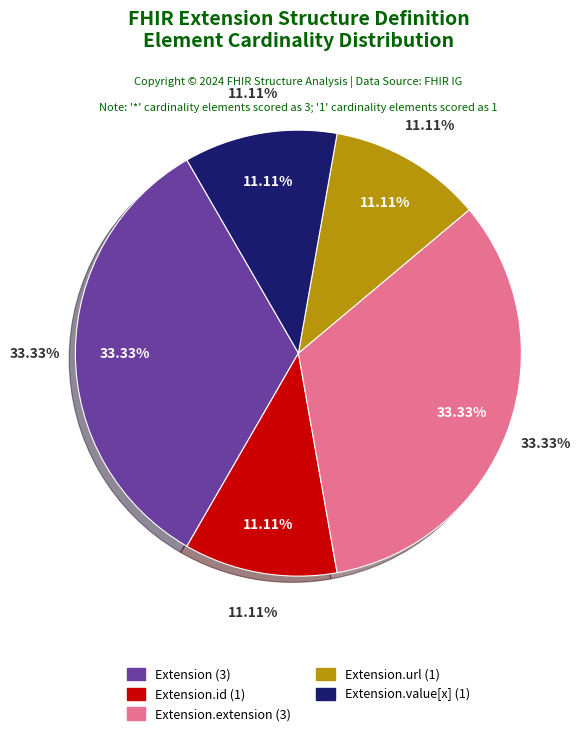

To the nearest percent, what is the average slice percentage?

20%